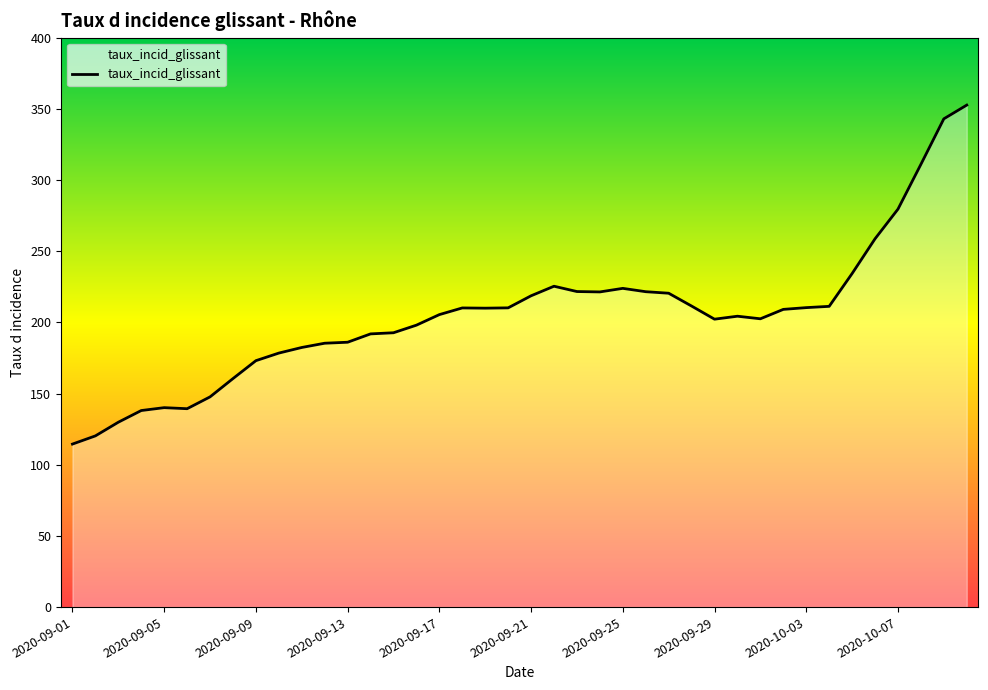

What is the smallest value displayed?

114.5